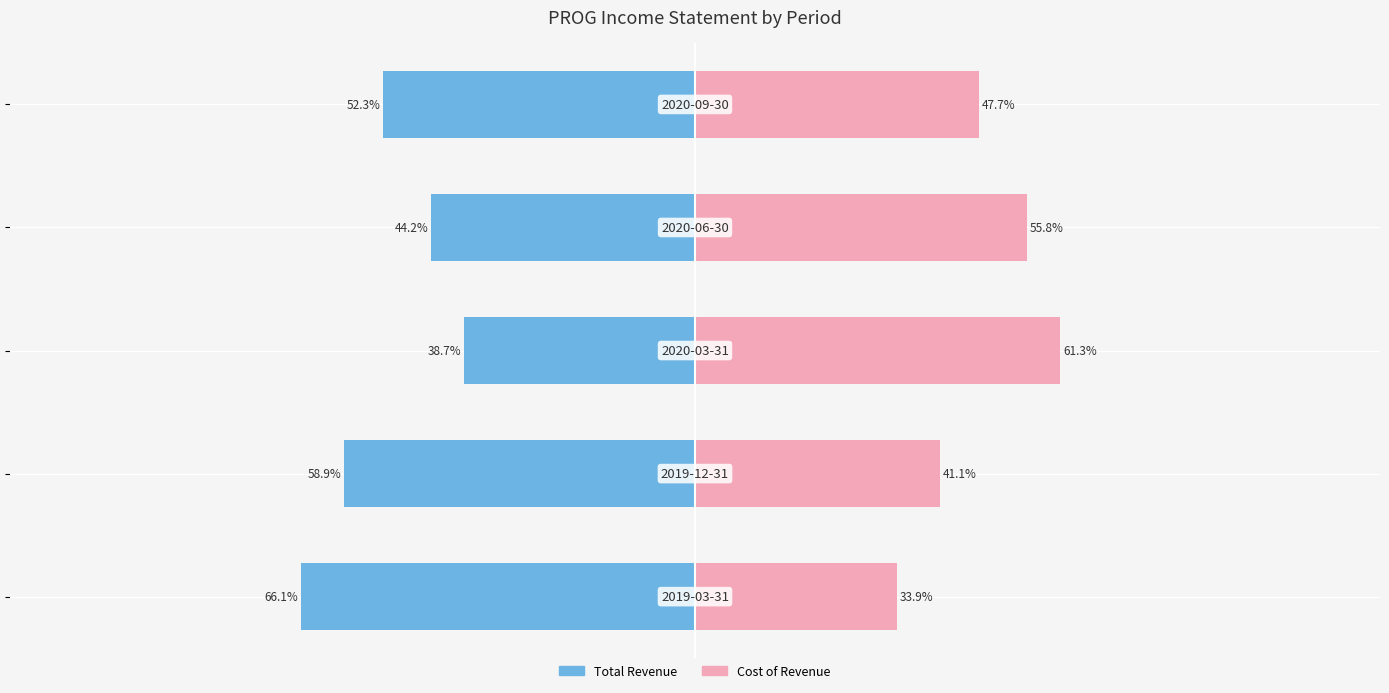

Reading left to right, what are all the values shown in this chart?

Total Revenue: −150=-66.1	−100=-58.9	−50=-38.7	0=-44.2	50=-52.3
Cost of Revenue: −150=33.9	−100=41.1	−50=61.3	0=55.8	50=47.7